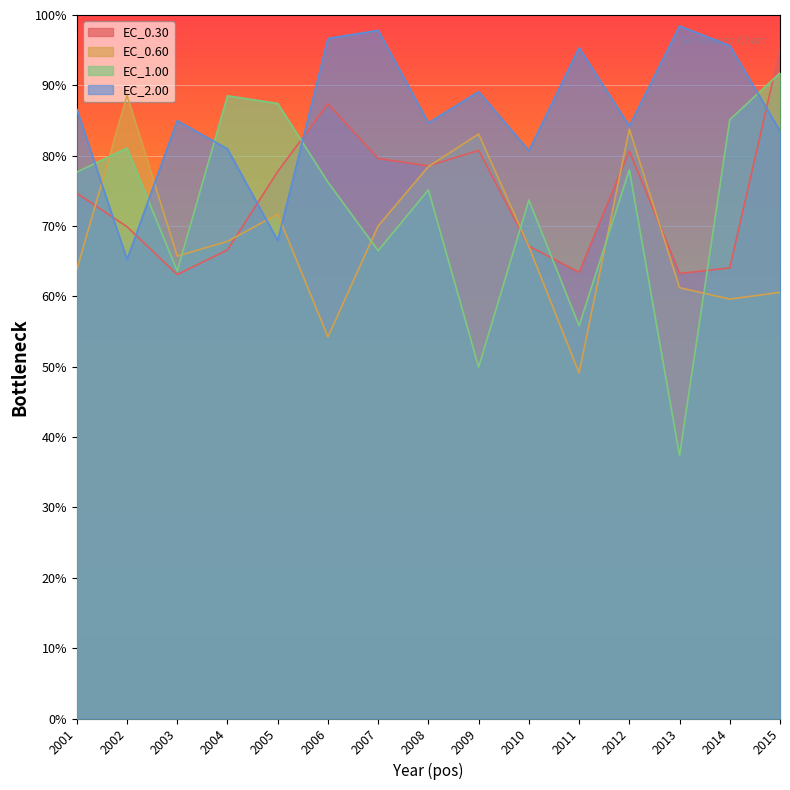

What is the difference between the second highest and second lowest values in the EC_1.00 series?

38.6